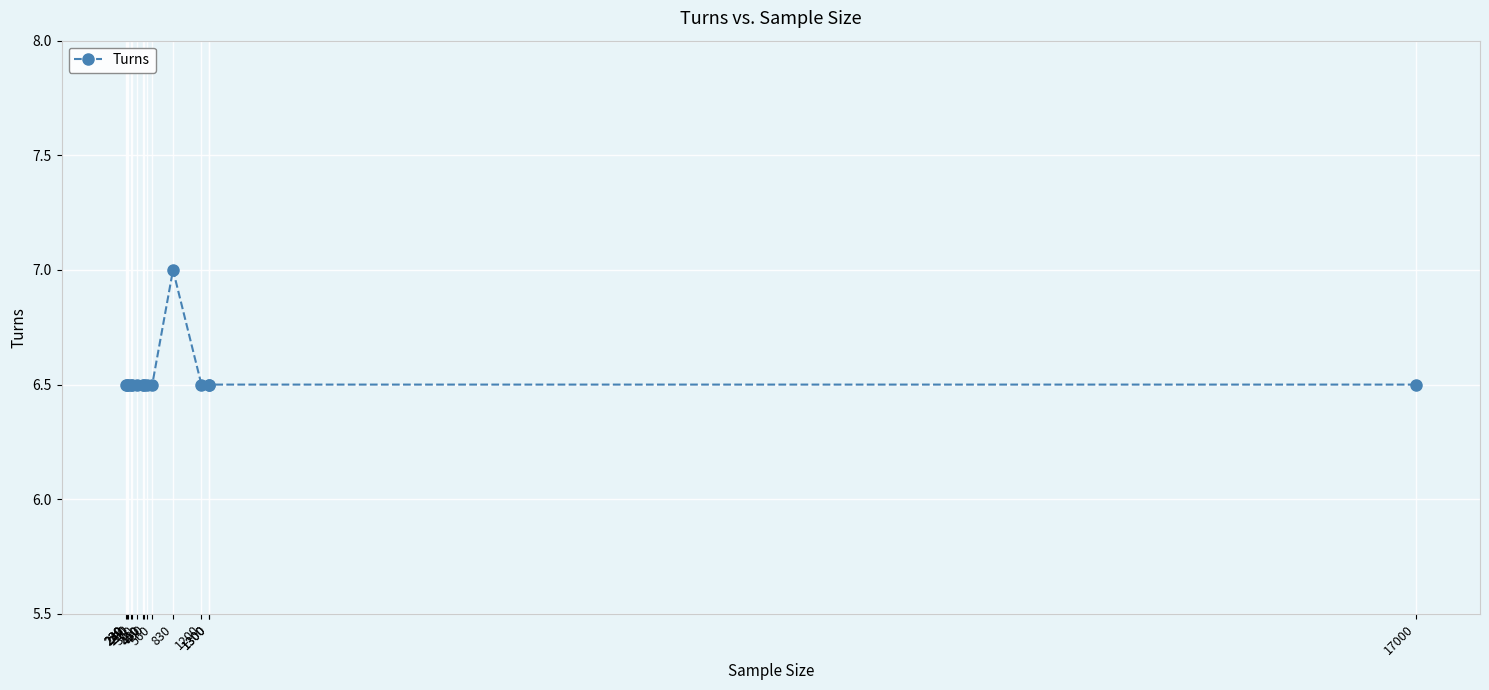

How many series are shown in this chart?

1